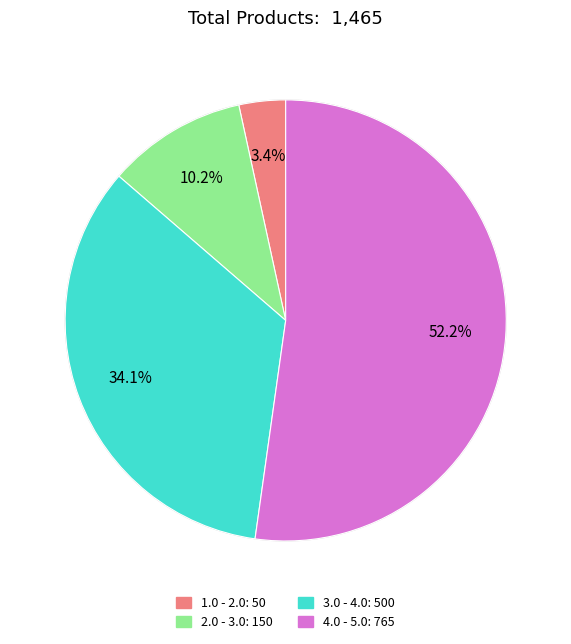

How many segments does this pie chart have?

4